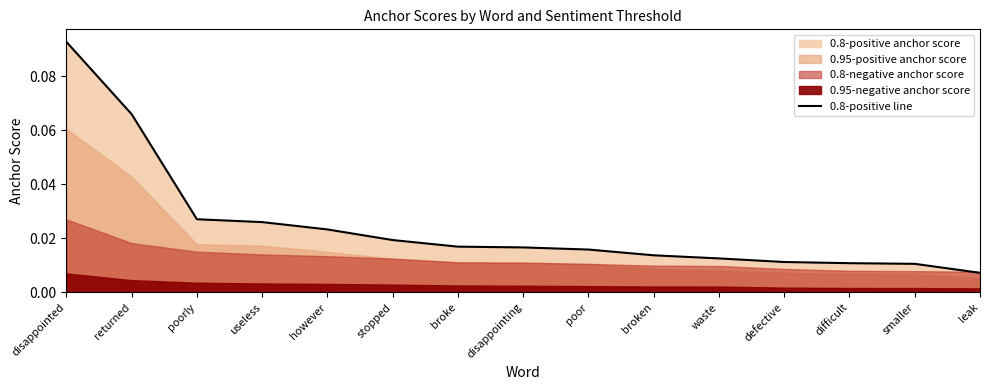

Reading right to left, list all the values displayed in this chart.

leak=0.0	smaller=0.0	difficult=0.0	defective=0.0	waste=0.0	broken=0.0	poor=0.0	disappointing=0.0	broke=0.0	stopped=0.0	however=0.0	useless=0.0	poorly=0.0	returned=0.1	disappointed=0.1